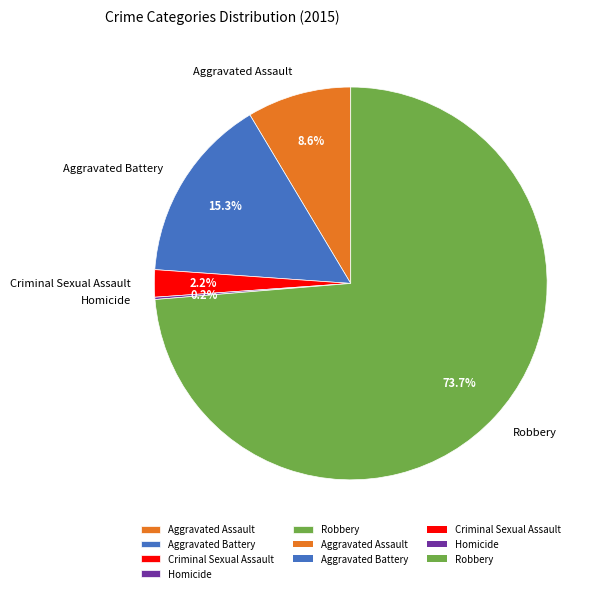

The Robbery slice represents 84% of the pie. True or false?

False